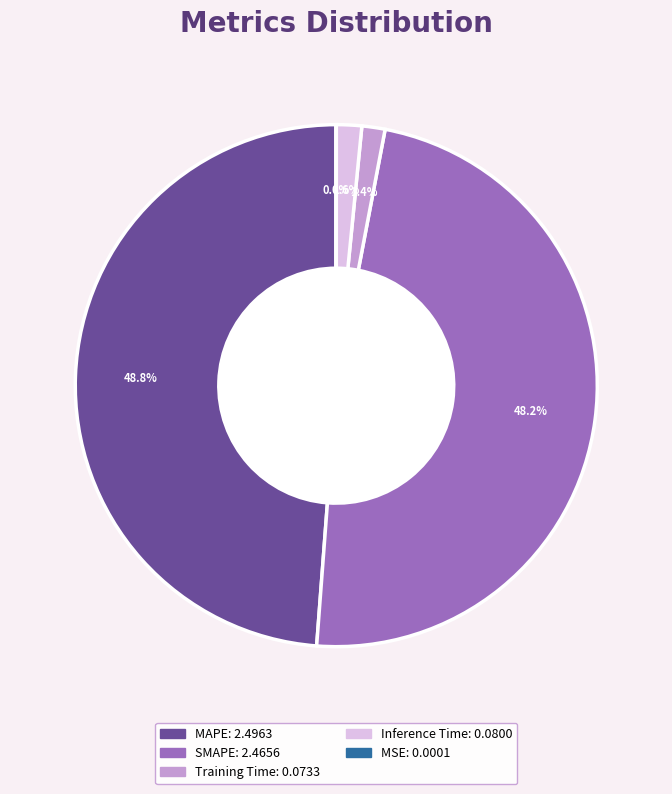

Is there any slice that represents more than half of the pie?

No